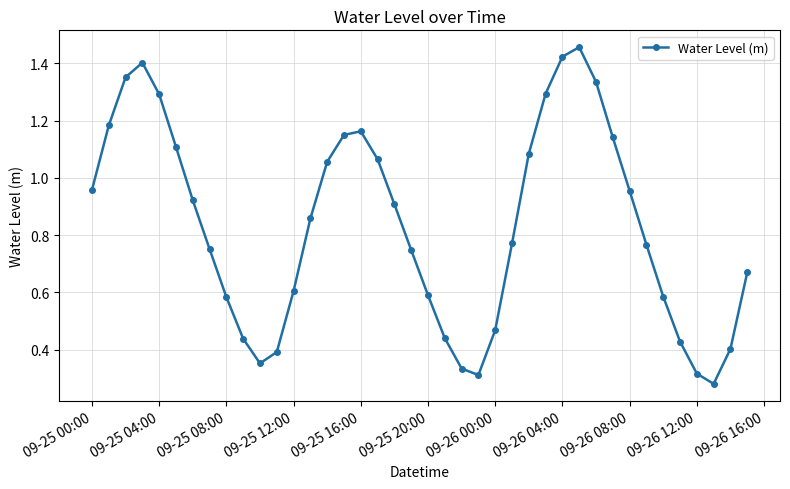

How many interior local peaks (higher than both neighbors) does the data have?

3